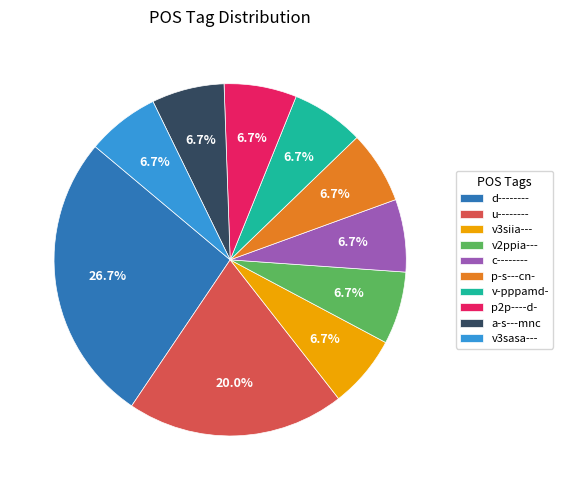

To the nearest percent, what is the difference between the largest and smallest slice percentages?

20%